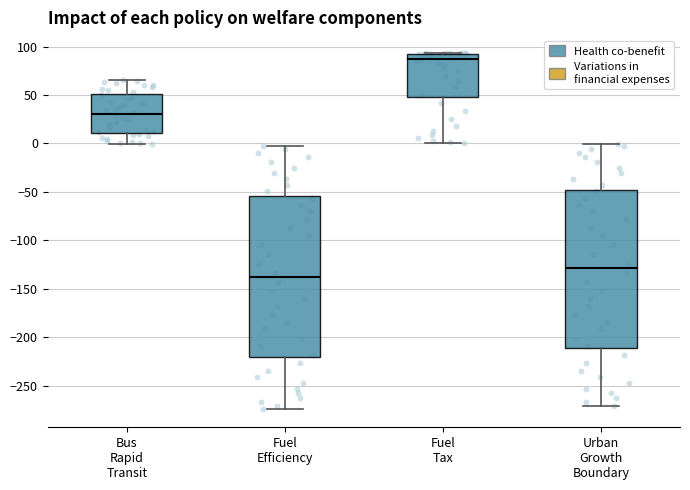

Where does the median line of the box for Fuel Efficiency sit on the y-axis? The values are not printed on the chart, so give them approximately, as read against the axis.

-140